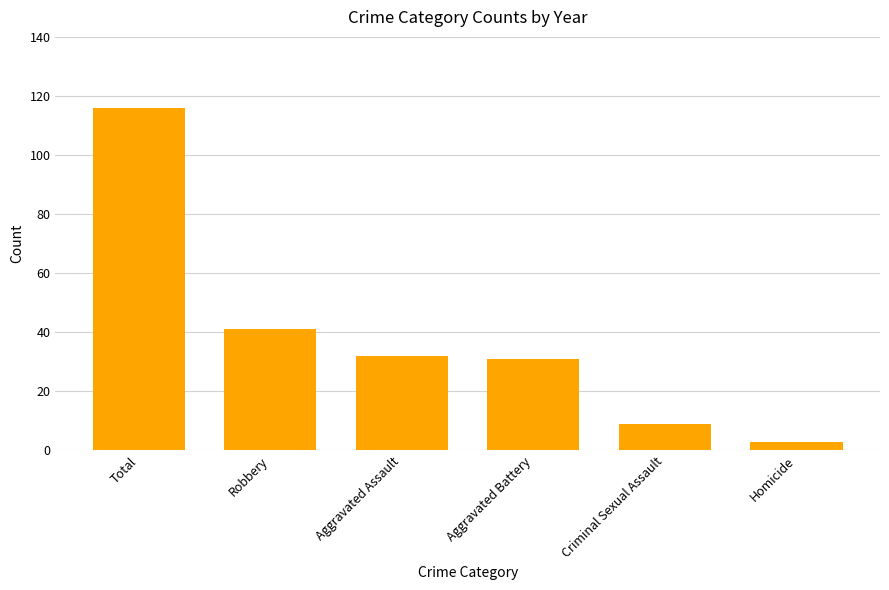

What is the label of the 4th bar from the right?

Aggravated Assault